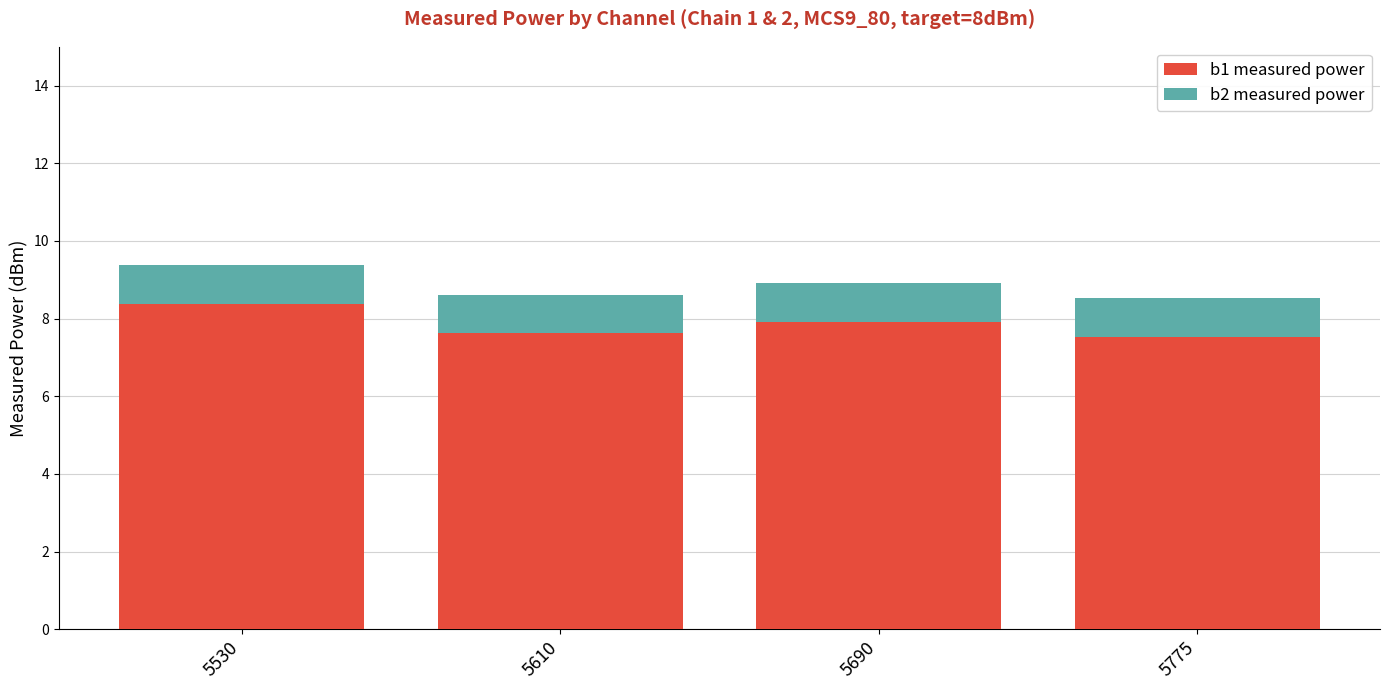

Reading left to right, list the values for the b1 measured power series.

8.4	7.6	7.9	7.5